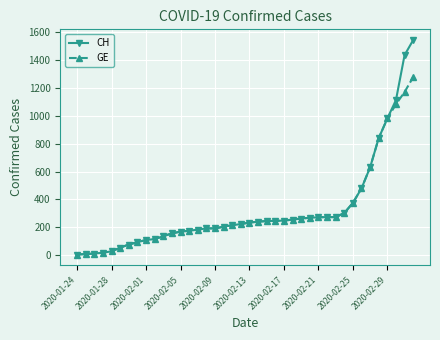

Which series has the widest spread of values?

CH